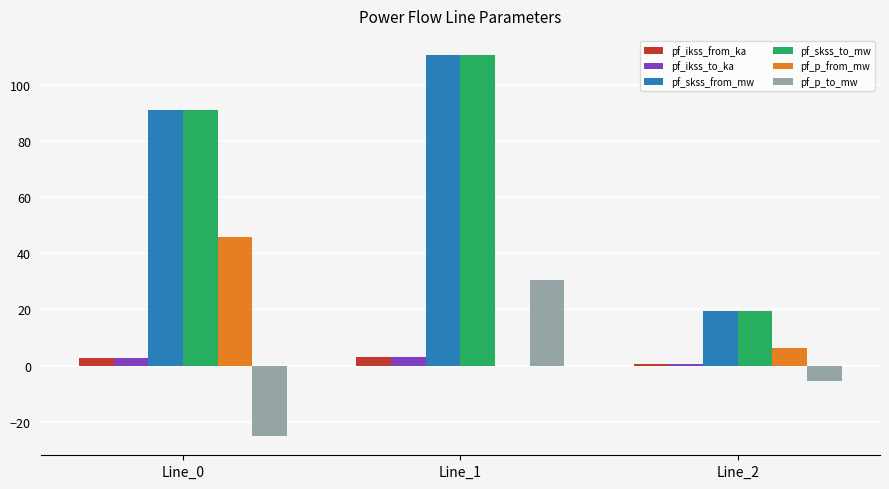

Read the pf_p_to_mw value at Line_0.

-25.2